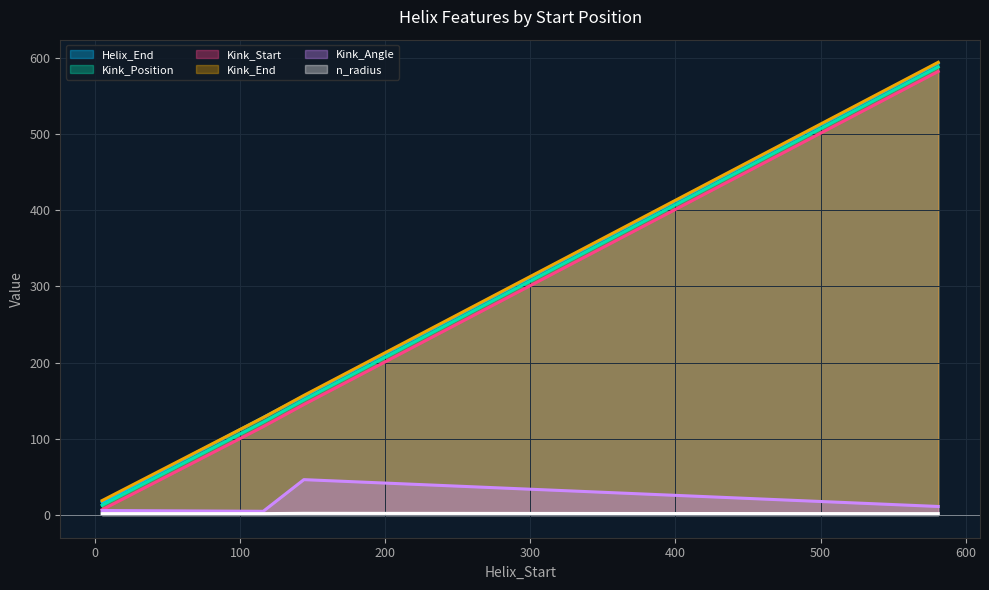

True or false: Kink_Angle and Kink_End intersect in this chart.

False